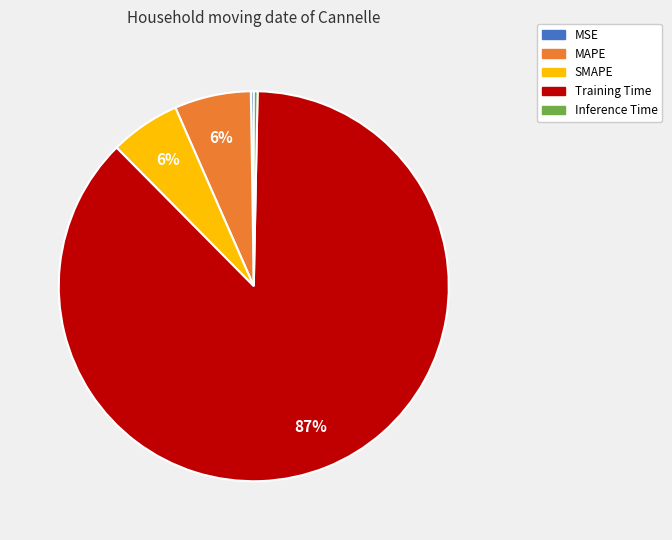

Which slice represents more than half of the pie?

Training Time